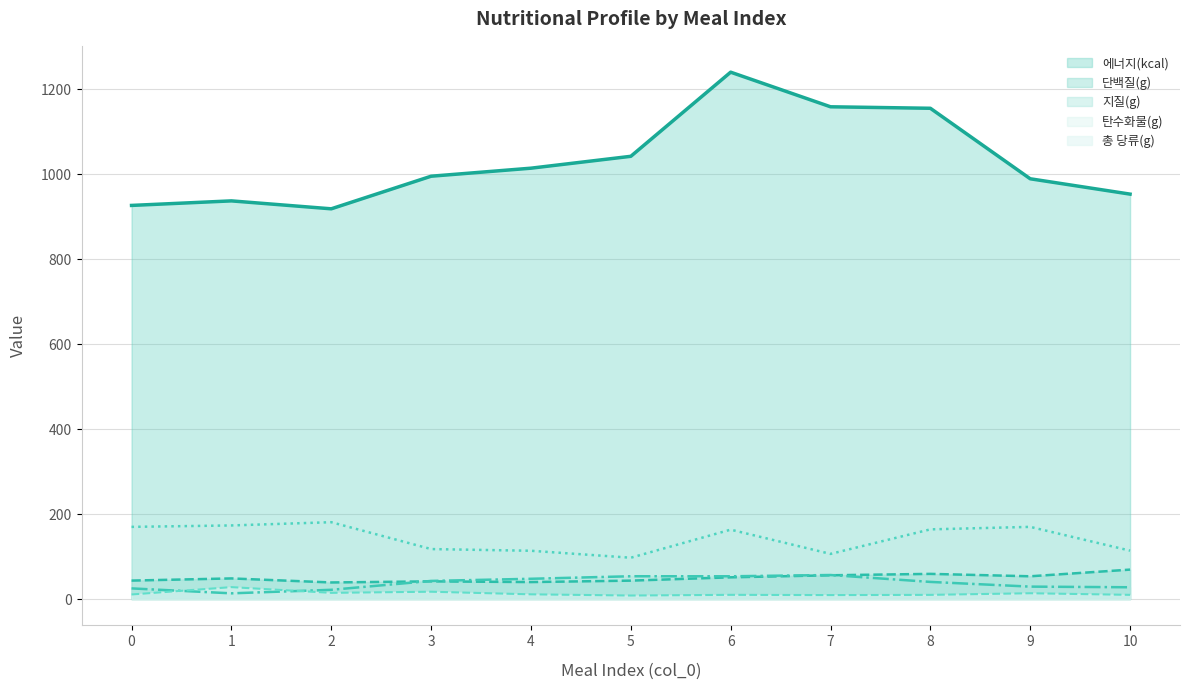

Reading right to left, transcribe all the data shown in this chart.

에너지(kcal): 953.5	989.7	1155.7	1159.2	1240.7	1042.6	1014.6	995.7	918.9	937.6	926.9
단백질(g): 69.3	53.6	59.3	56.0	51.2	43.3	40.0	41.6	39.1	48.6	43.5
지질(g): 27.7	29.3	40.3	56.6	53.6	53.7	47.7	42.7	21.8	13.4	25.1
탄수화물(g): 114.0	170.0	164.1	106.3	163.4	97.3	113.7	117.7	181.0	173.3	170.0
총 당류(g): 9.9	13.7	9.8	9.3	9.9	8.3	11.1	17.2	14.6	28.1	10.7